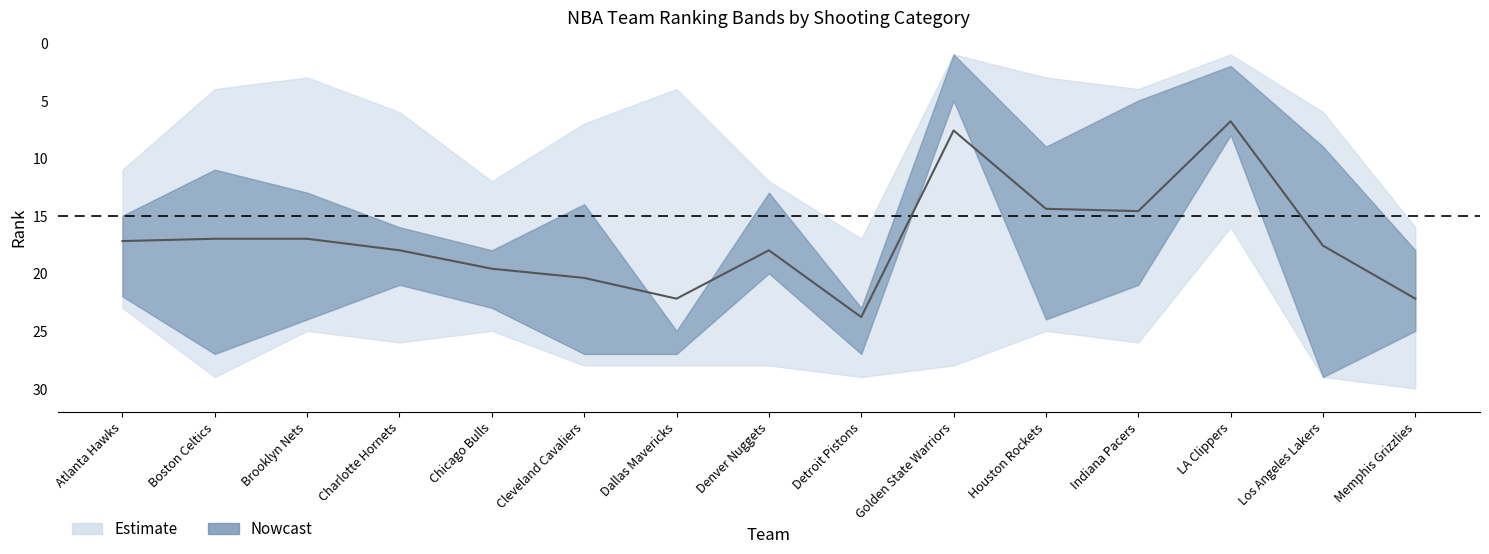

What is the greatest value displayed?

23.8